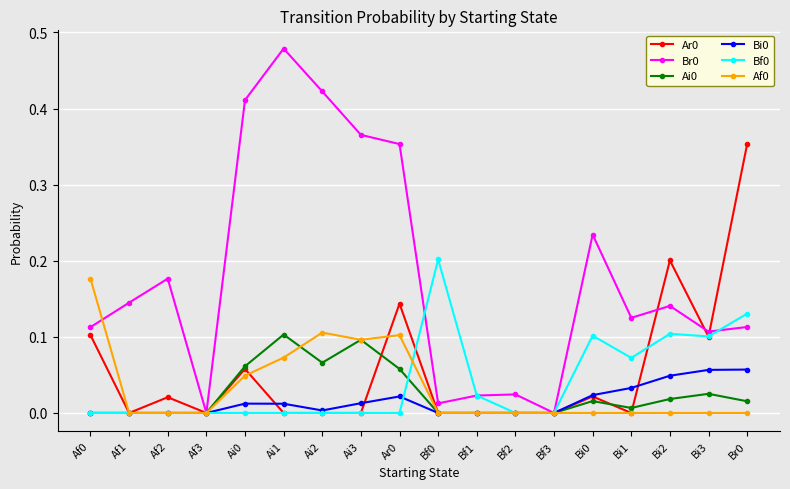

At which category does Br0 reach its first local valley?

Af3